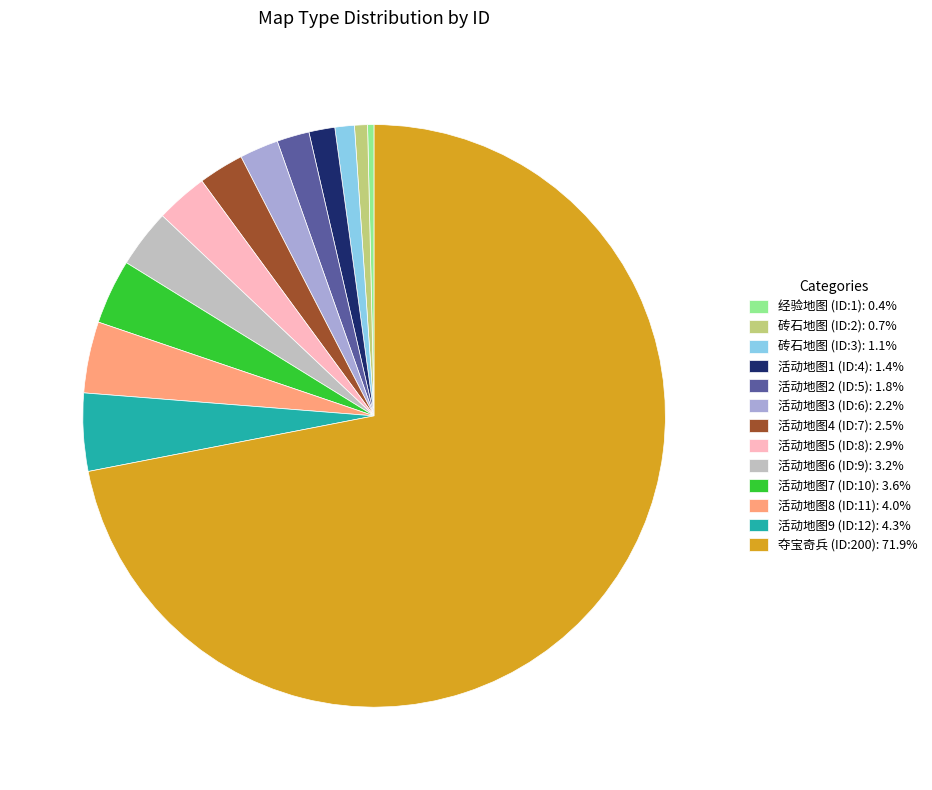

Does any single category account for the majority?

Yes